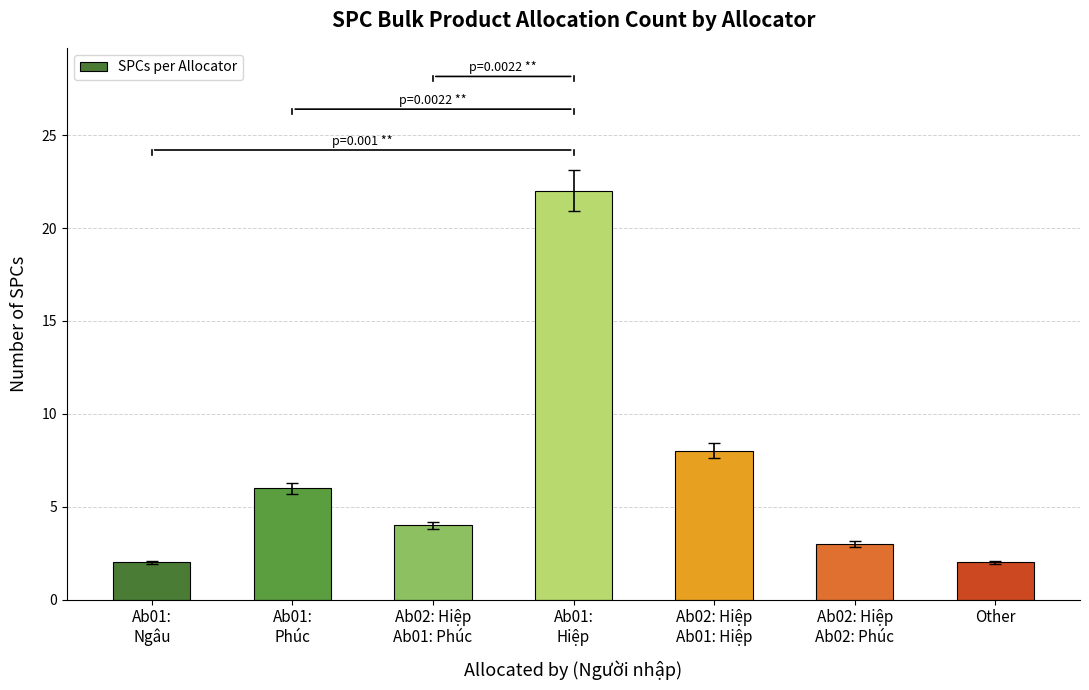

What is the greatest value displayed?

22